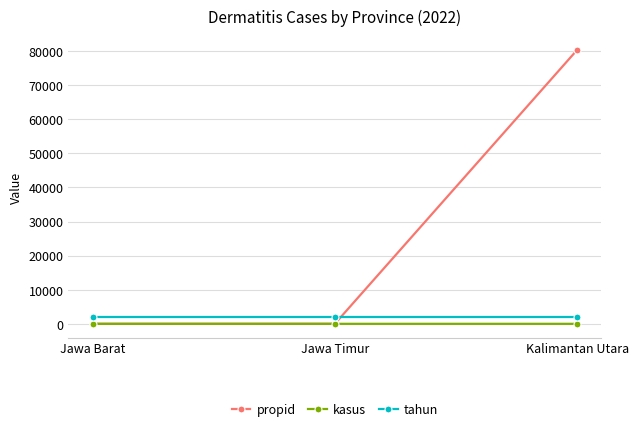

Does the chart display data point markers on the line(s)?

Yes